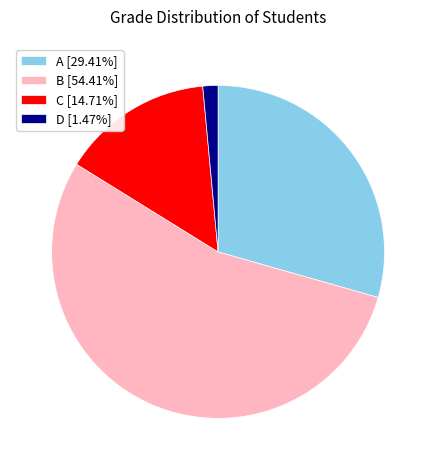

How many slices are in this pie chart?

4